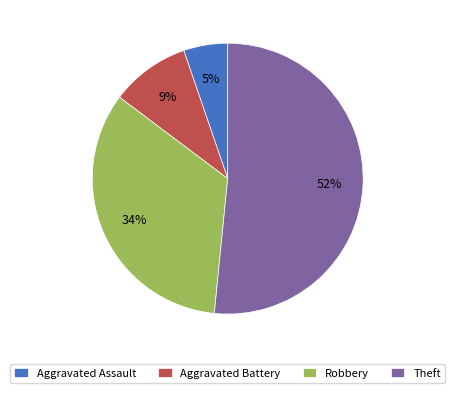

Rank the categories by value from highest to lowest.

Theft, Robbery, Aggravated Battery, Aggravated Assault